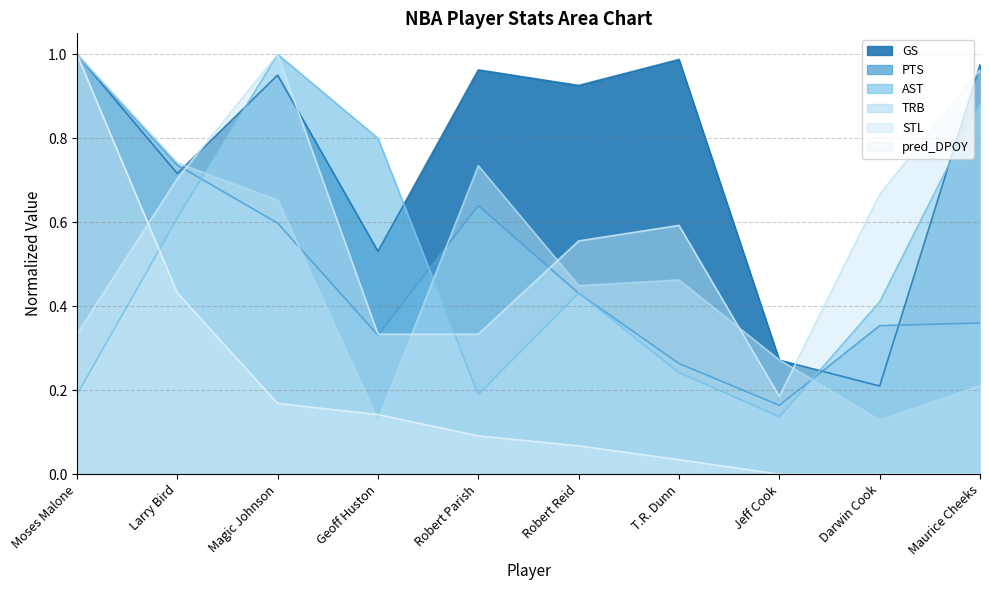

What is the sum of all AST values?

4.9